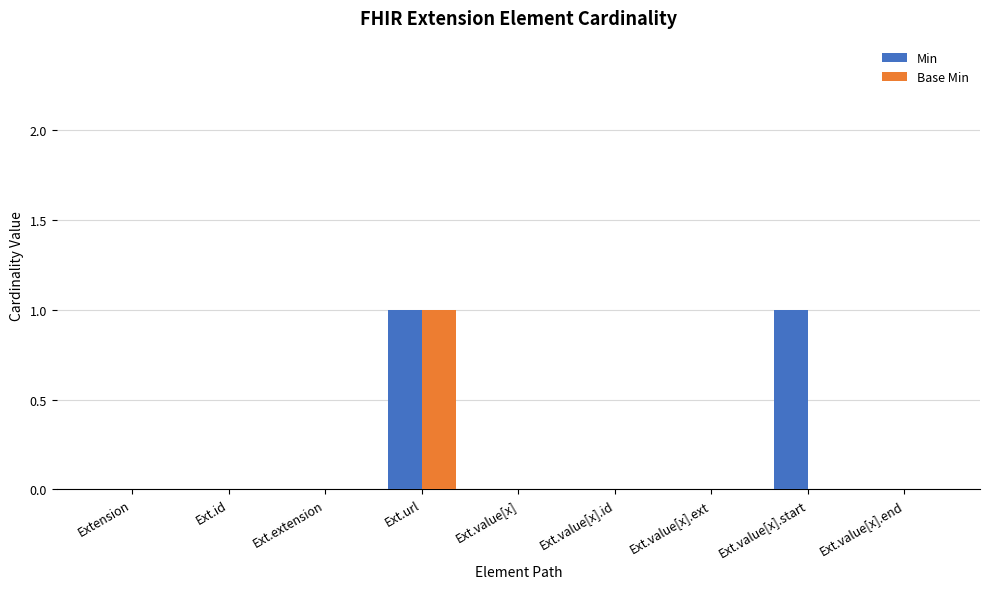

True or false: Base Min has a value of -1 at Ext.value[x].

False